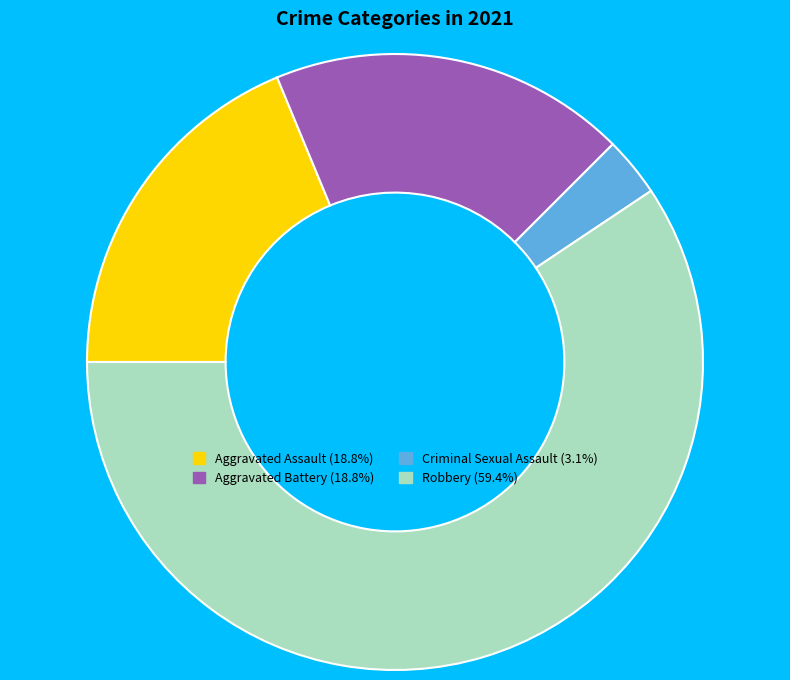

Is there a majority slice in this chart?

Yes